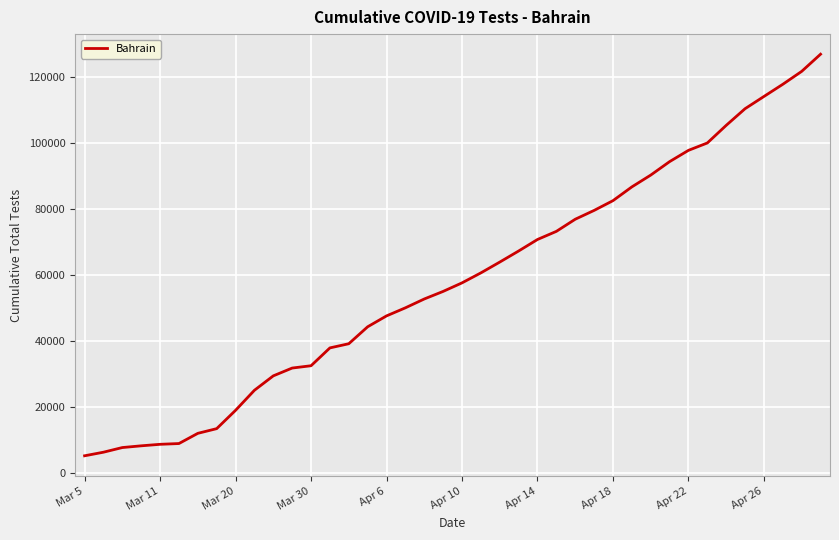

What is the smallest value displayed?

5334